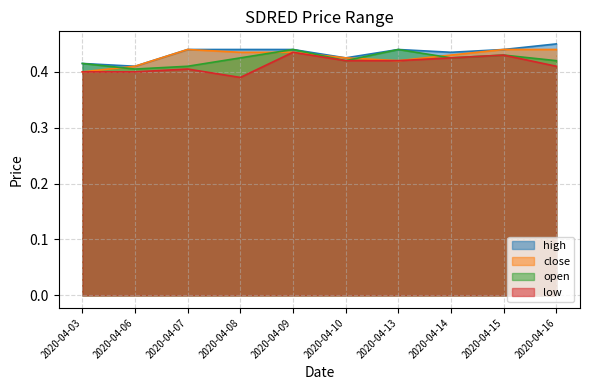

List the labels in order of low value, largest first.

2020-04-09, 2020-04-15, 2020-04-14, 2020-04-10, 2020-04-13, 2020-04-16, 2020-04-07, 2020-04-03, 2020-04-06, 2020-04-08